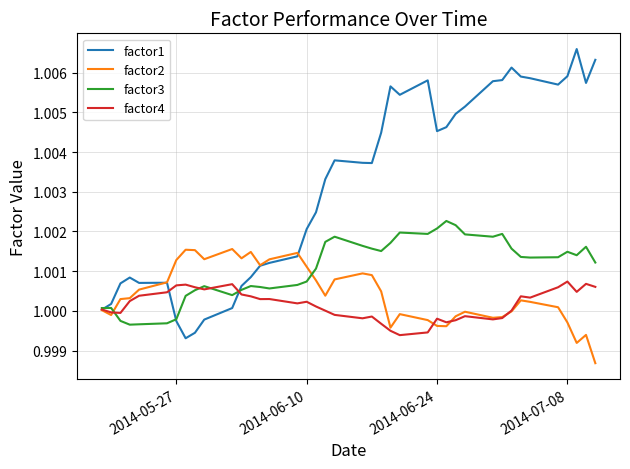

Which series has the largest total across all categories?

factor1